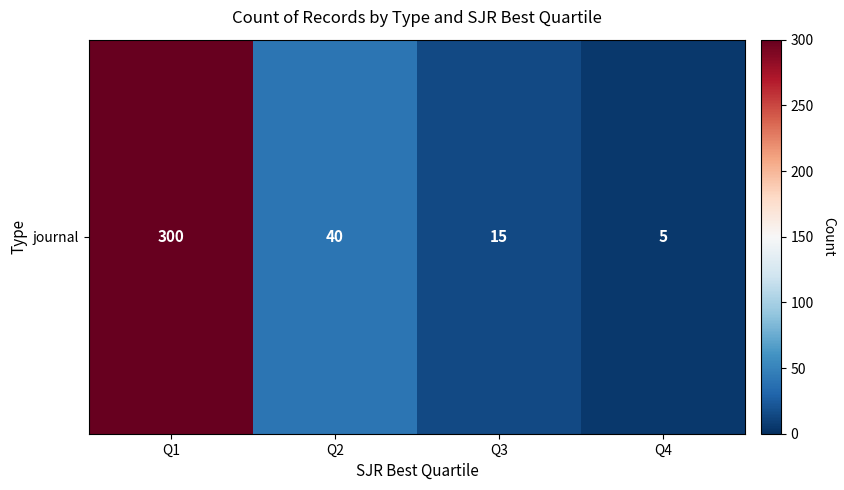

What is the change in value from Q1 to Q2?

-260